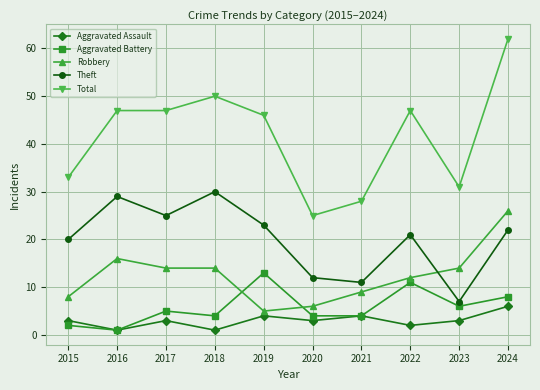

At which label does Robbery first exceed 14?

2016